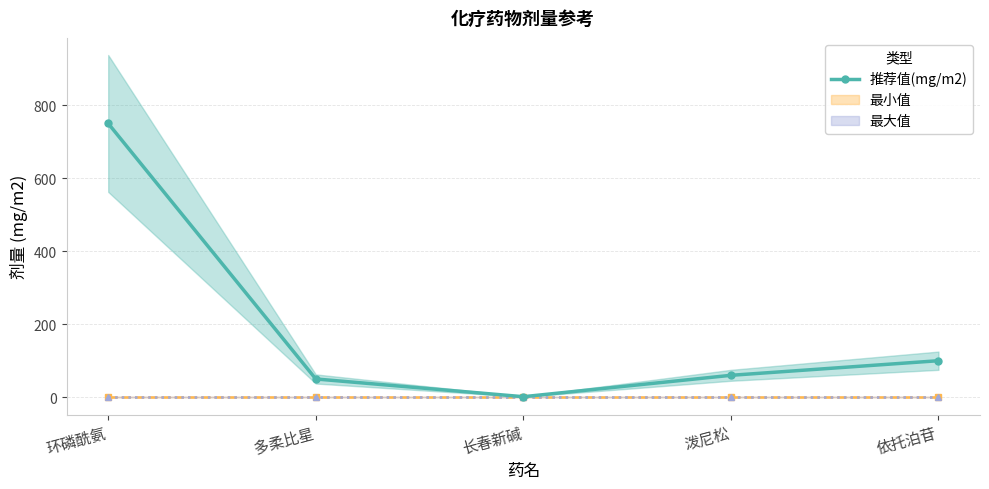

What is the sum of the 推荐值(mg/m2) values at 泼尼松 and 依托泊苷?

160.0